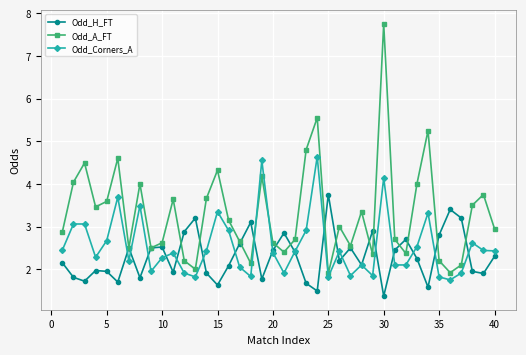

Which series has the largest total across all categories?

Odd_A_FT